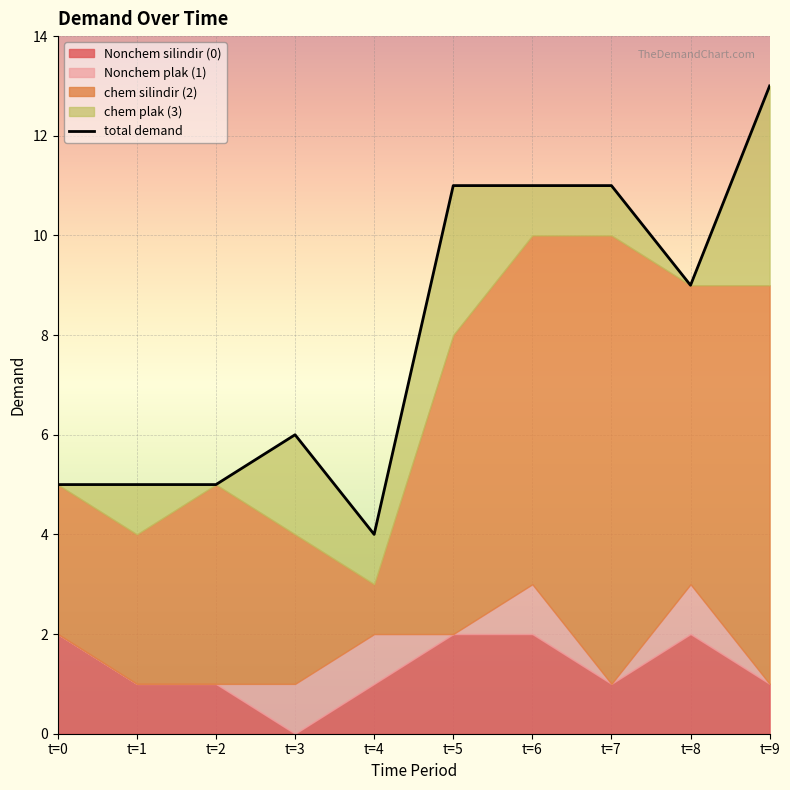

Read the value at t=1.

5